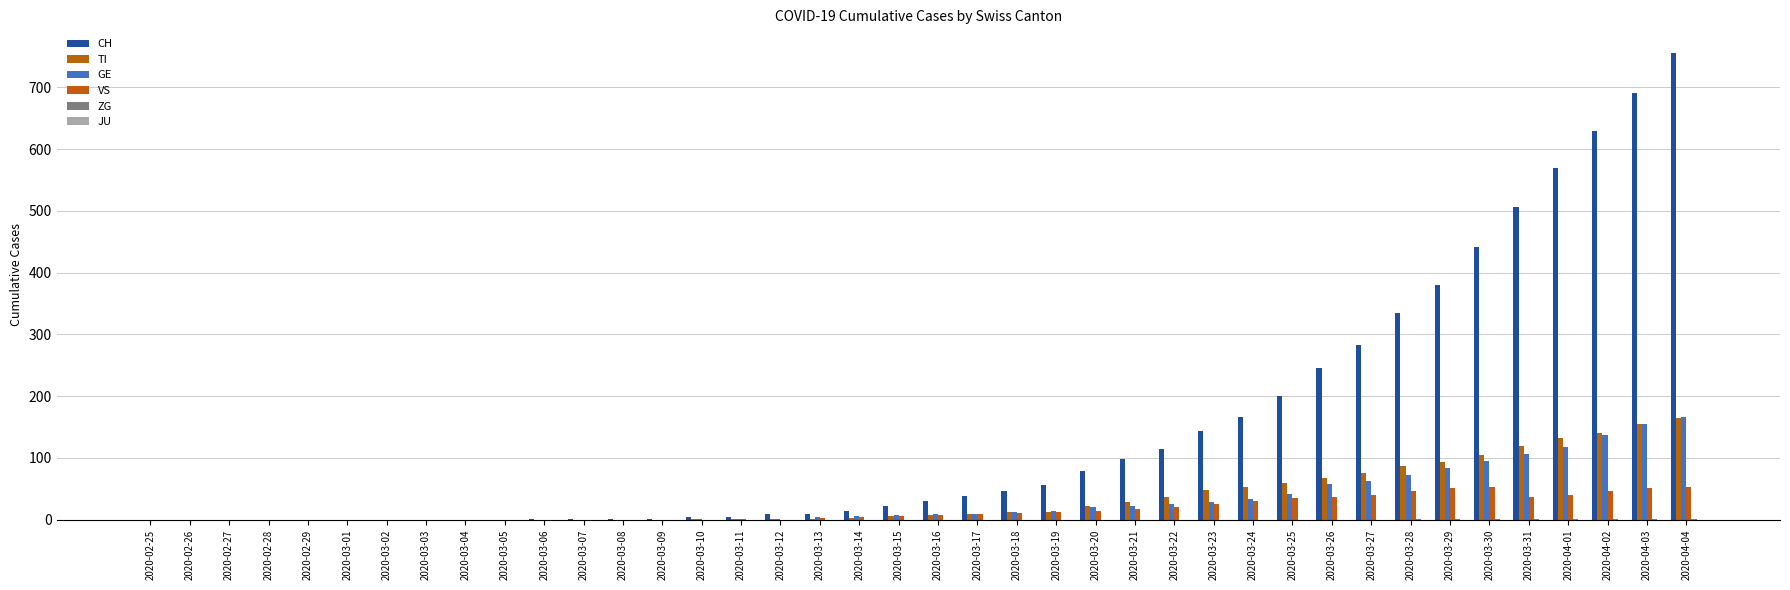

Between 2020-02-25 and 2020-04-01, which series saw the biggest shift?

CH